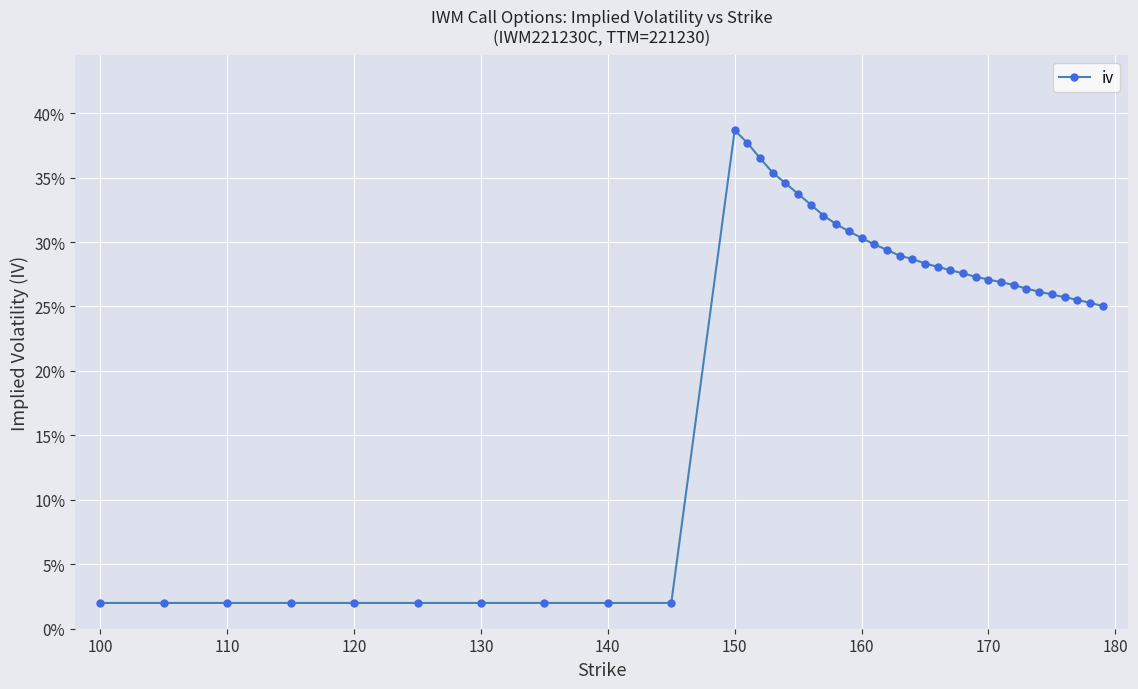

What is the difference between the maximum and minimum values?

0.4